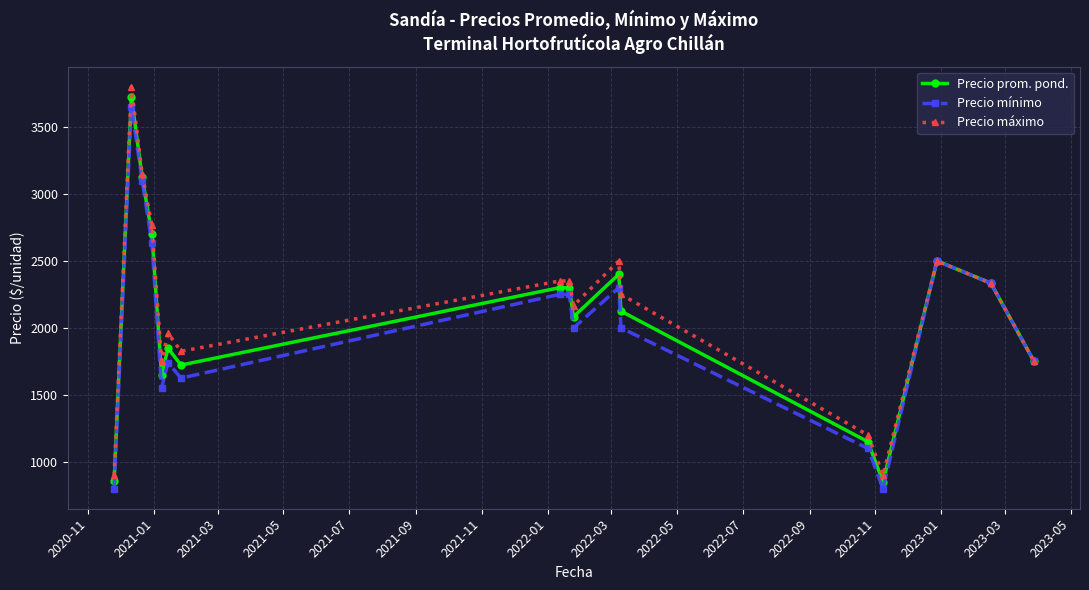

Rank the series by their average value, from highest to lowest.

Precio máximo, Precio prom. pond., Precio mínimo